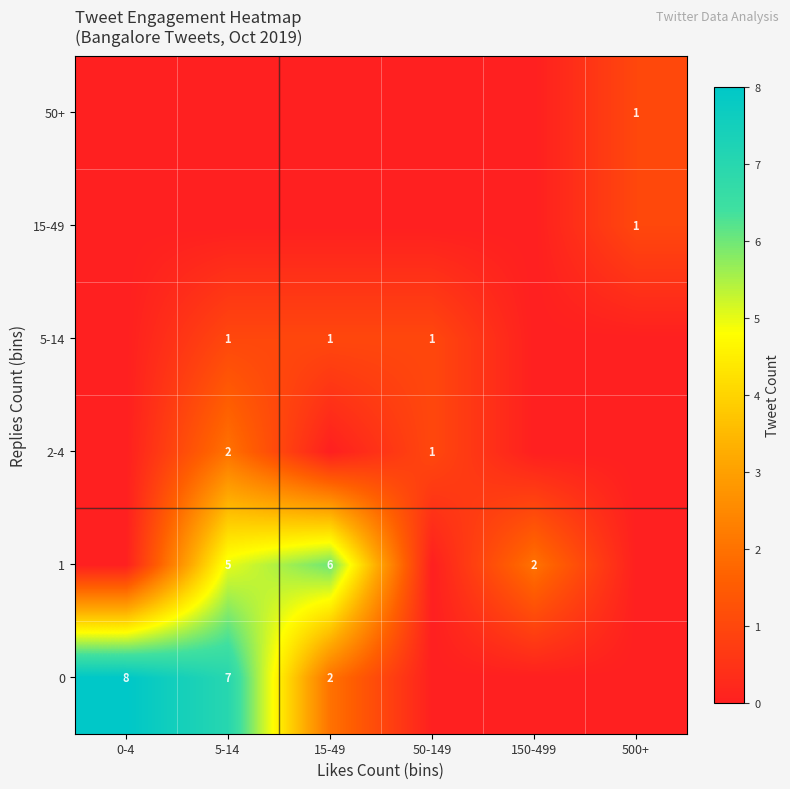

Is it true that 5-14 equals 0 at 50-149?

False